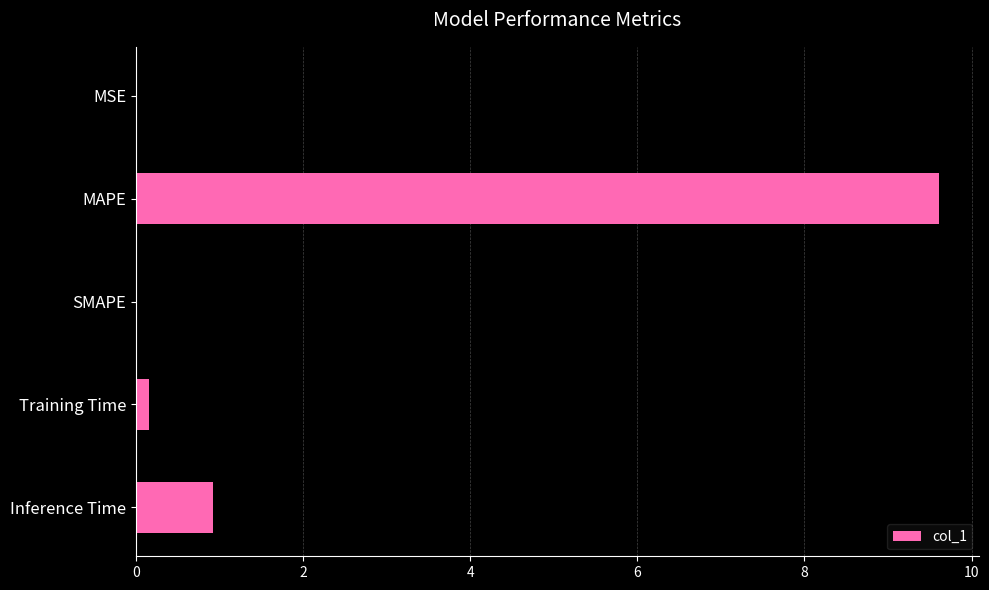

What is the sum of all values?

10.7